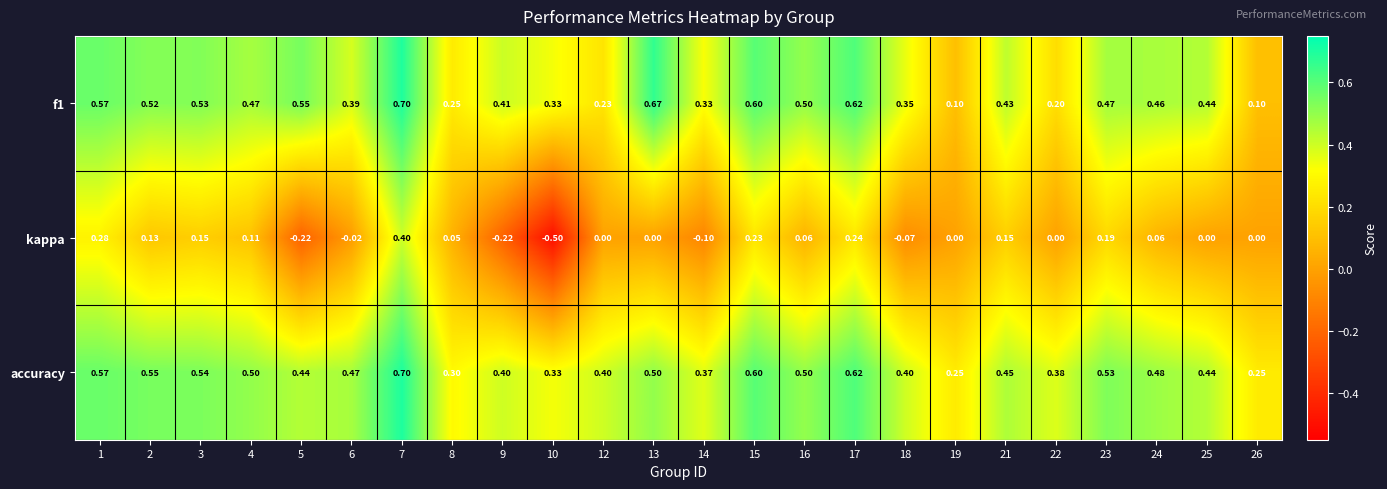

Which series has the largest total across all categories?

accuracy